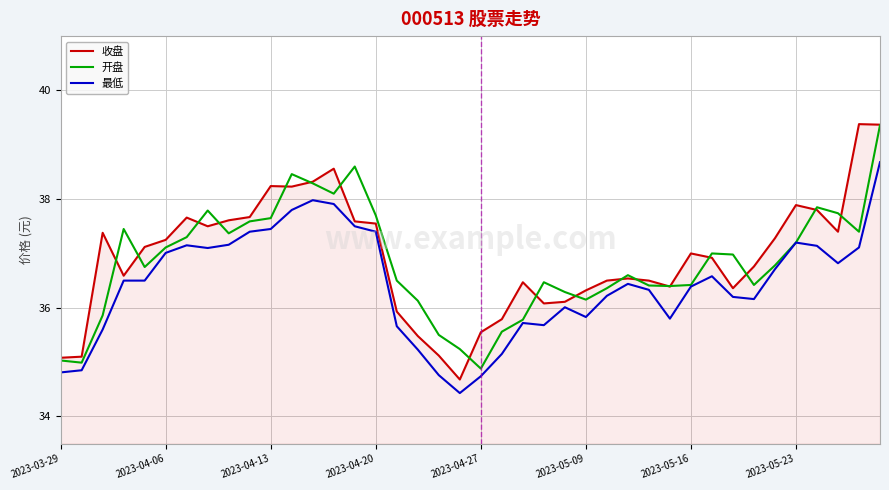

What is the sum of all 最低 values?

1457.1